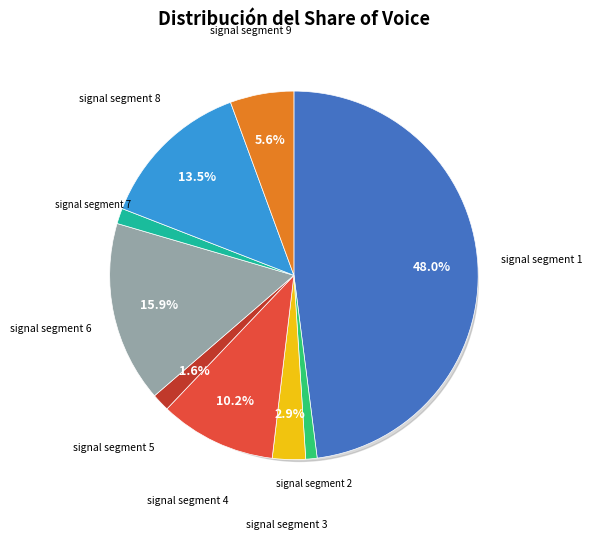

What is the smallest slice in the pie chart?

signal segment 2